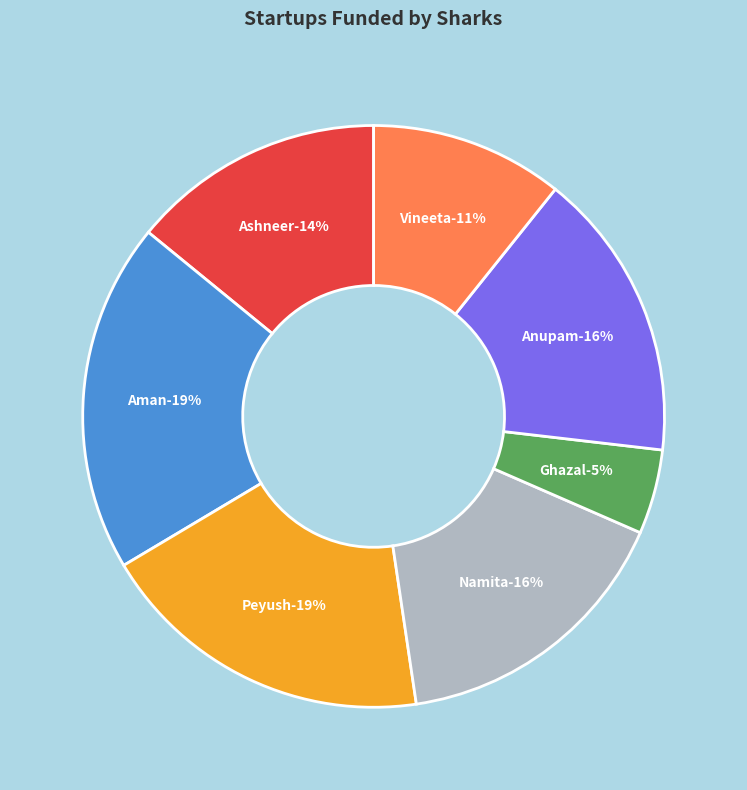

Which slice is the smallest?

Ghazal